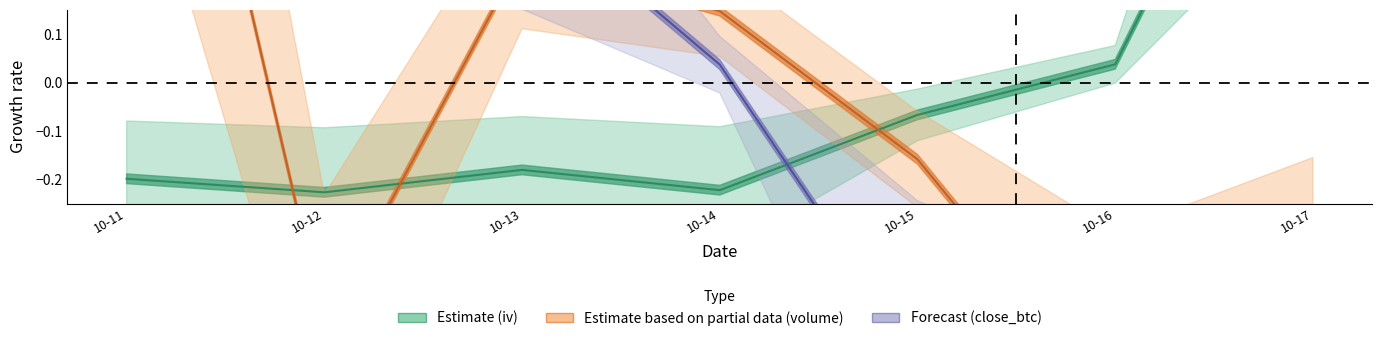

Reading right to left, extract all data points from this chart.

iv: 0.9	0.0	-0.1	-0.2	-0.2	-0.2	-0.2
volume: -0.3	-0.7	-0.2	0.1	0.3	-0.5	1.3
close_btc: -0.9	-0.9	-0.6	0.0	0.4	1.2	0.8